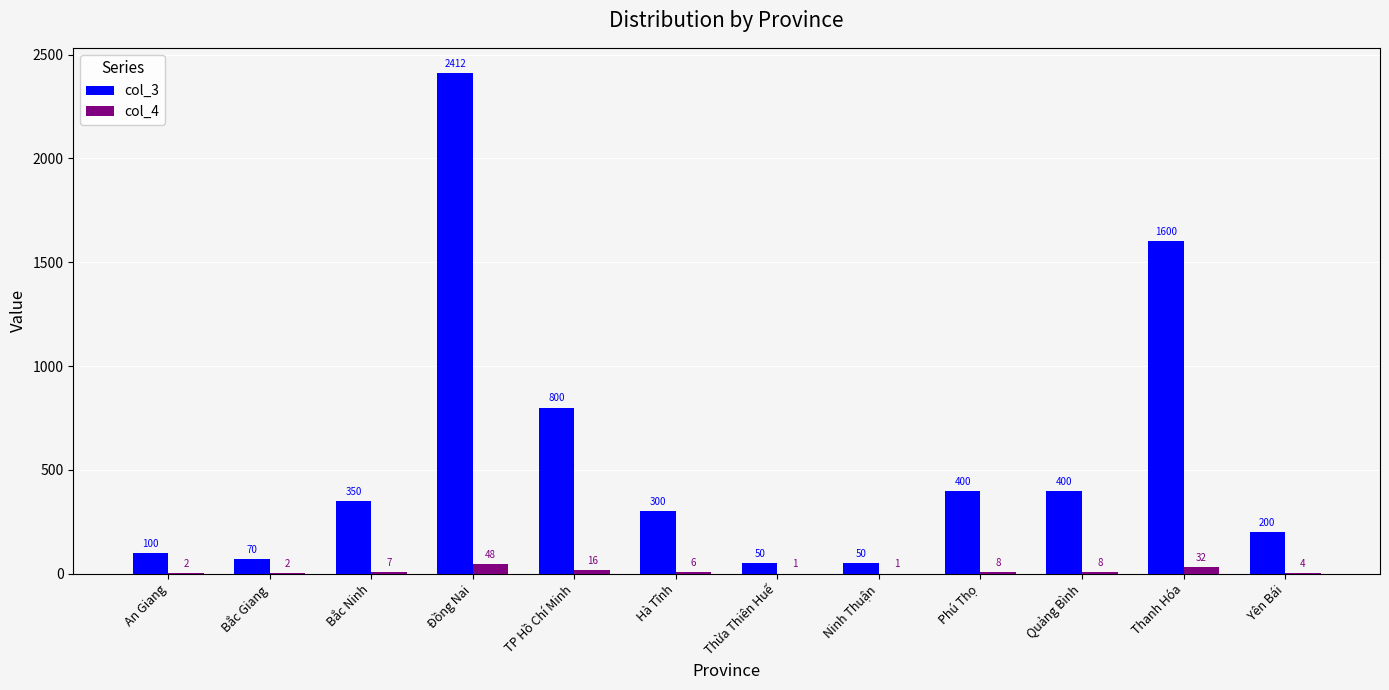

What is the sum of the col_3 values at Bắc Giang and Phú Thọ?

470